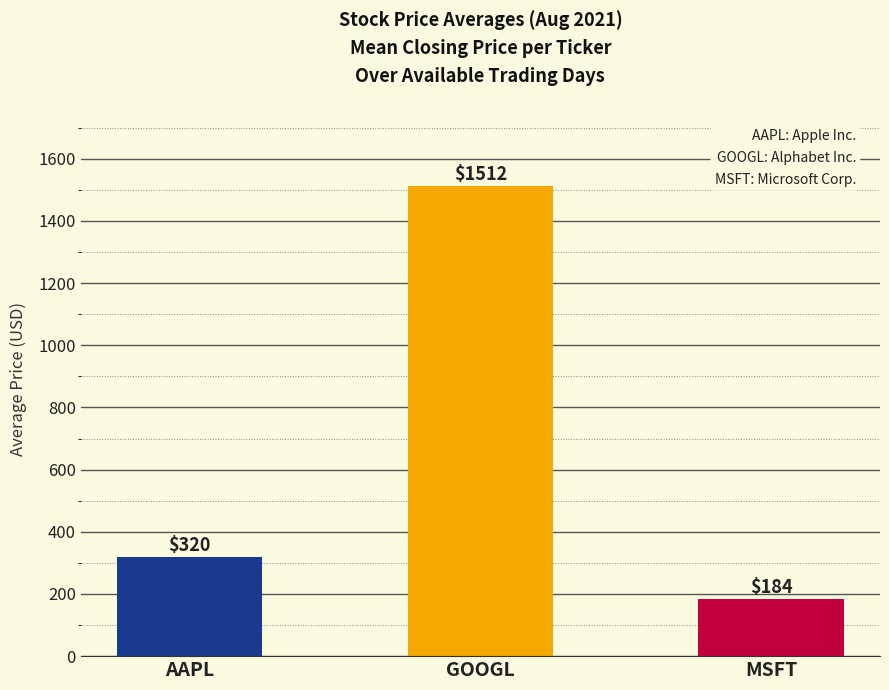

Which category has the highest value across all series?

GOOGL